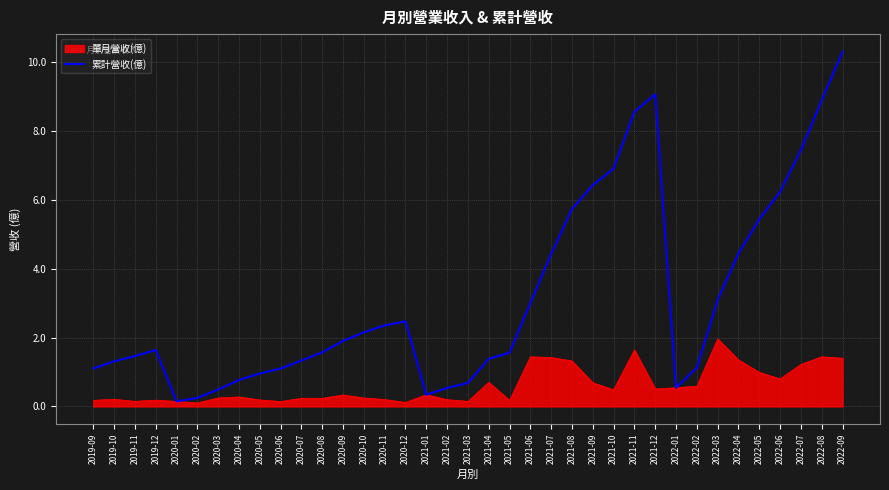

What position from the right is 2021-05?

17